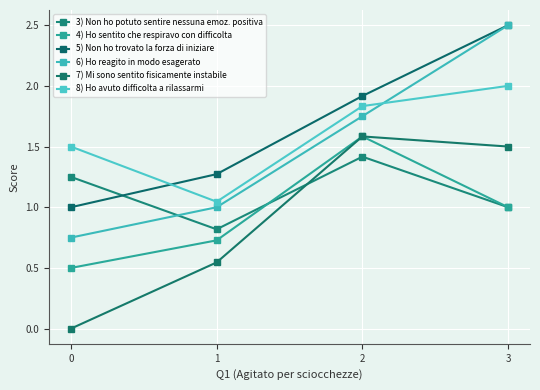

How many series are shown in this chart?

6